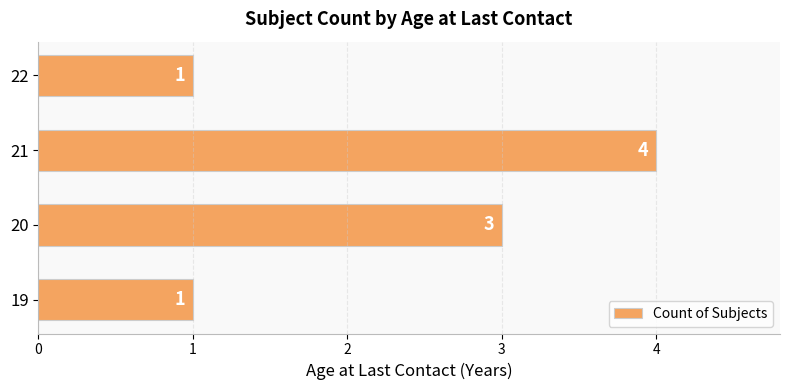

Does the chart contain any negative values?

No